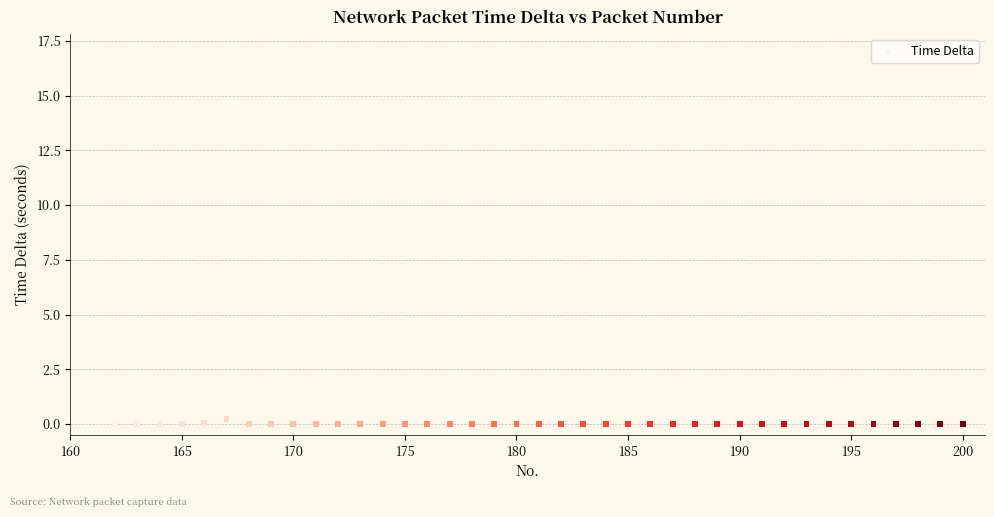

What is the range of X values (max minus min)?

39.0